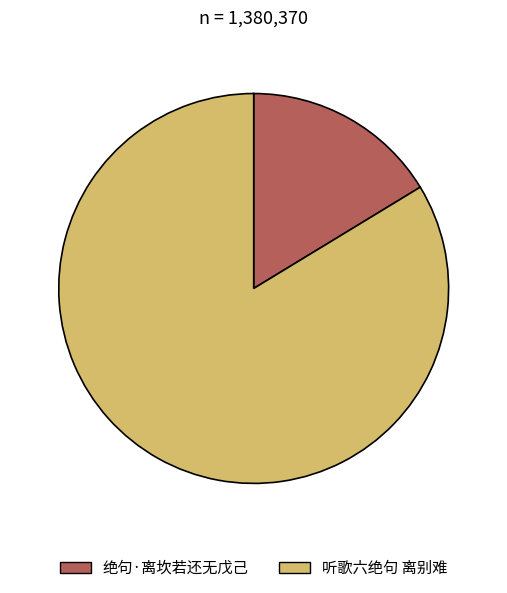

Does 听歌六绝句 离别难 account for over 50% of the chart?

Yes